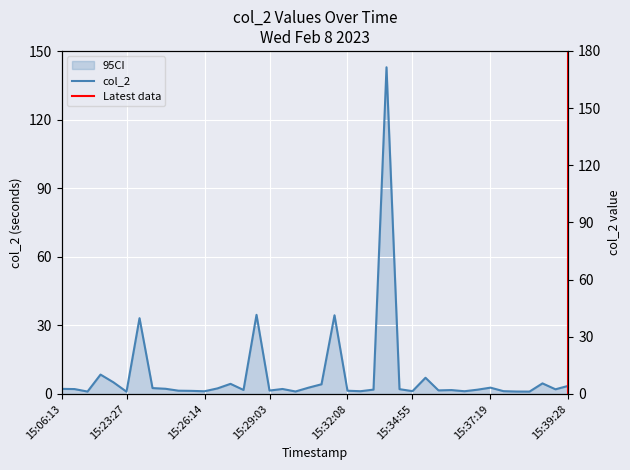

What position from the left is Wed Feb  8 15:25:03 2023?

8